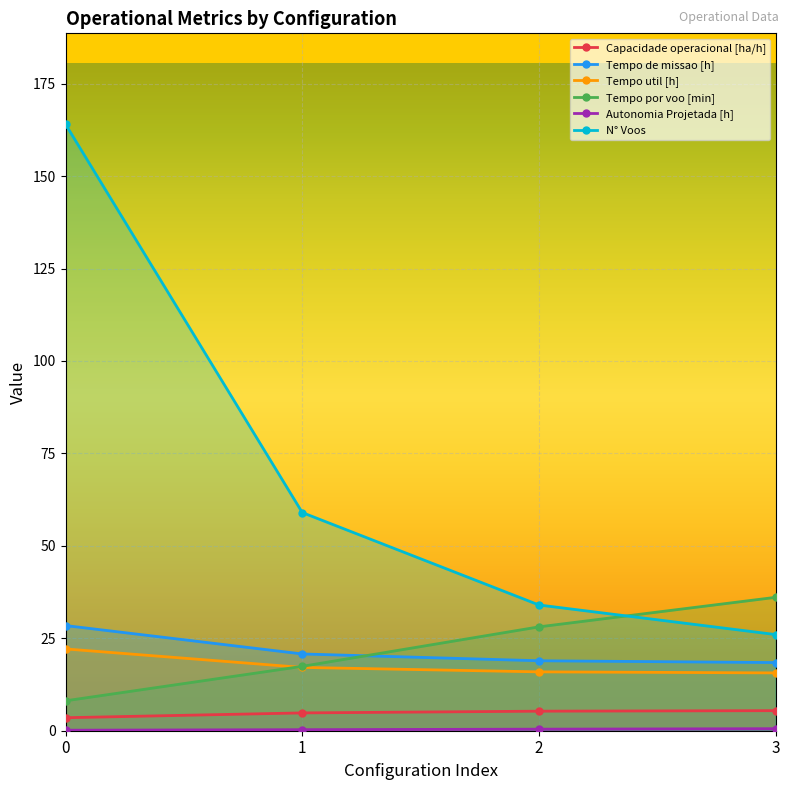

Rank the categories by Tempo util [h] value from highest to lowest.

0, 1, 2, 3